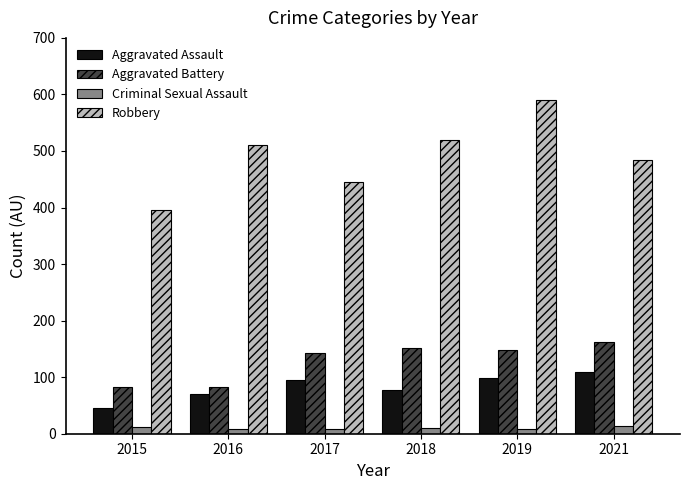

What is the minimum value shown in the chart?

8